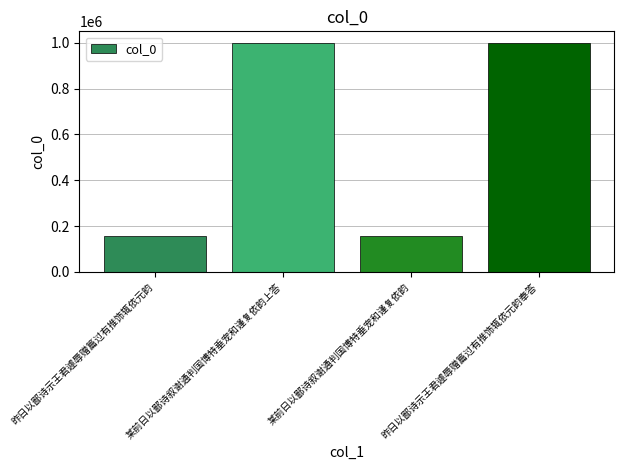

What is the label of the 2nd bar from the left?

某前日以鄙诗叙谢通判国博特垂宠和谨复依韵上答